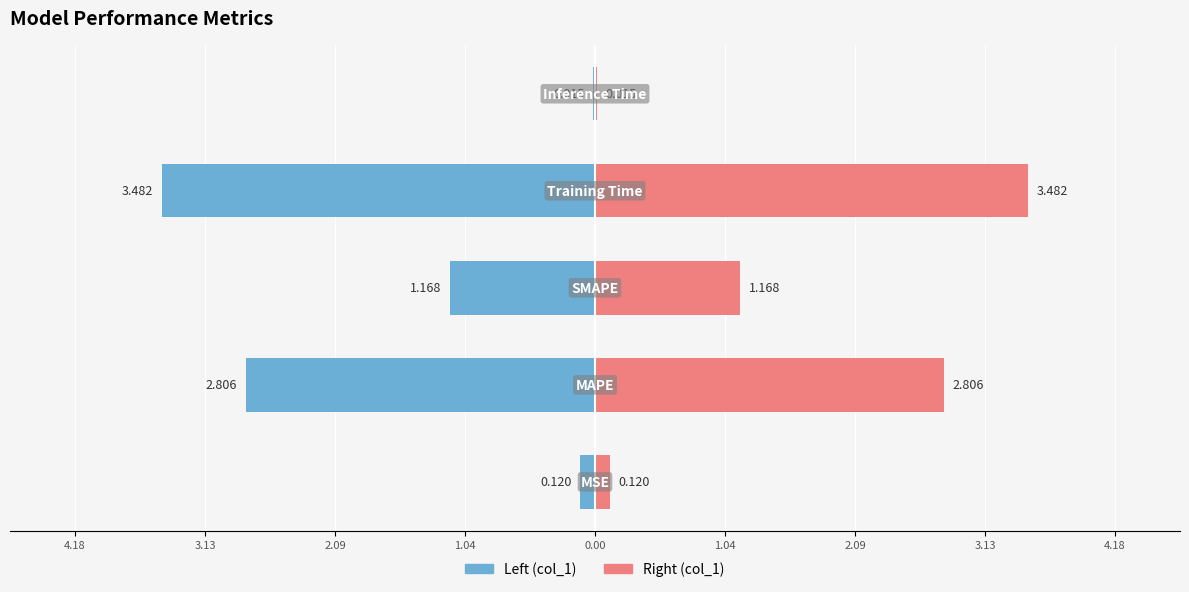

Reading right to left, transcribe all the data shown in this chart.

col_1 (left): -0.0	-3.5	-1.2	-2.8	-0.1
col_1 (right): 0.0	3.5	1.2	2.8	0.1